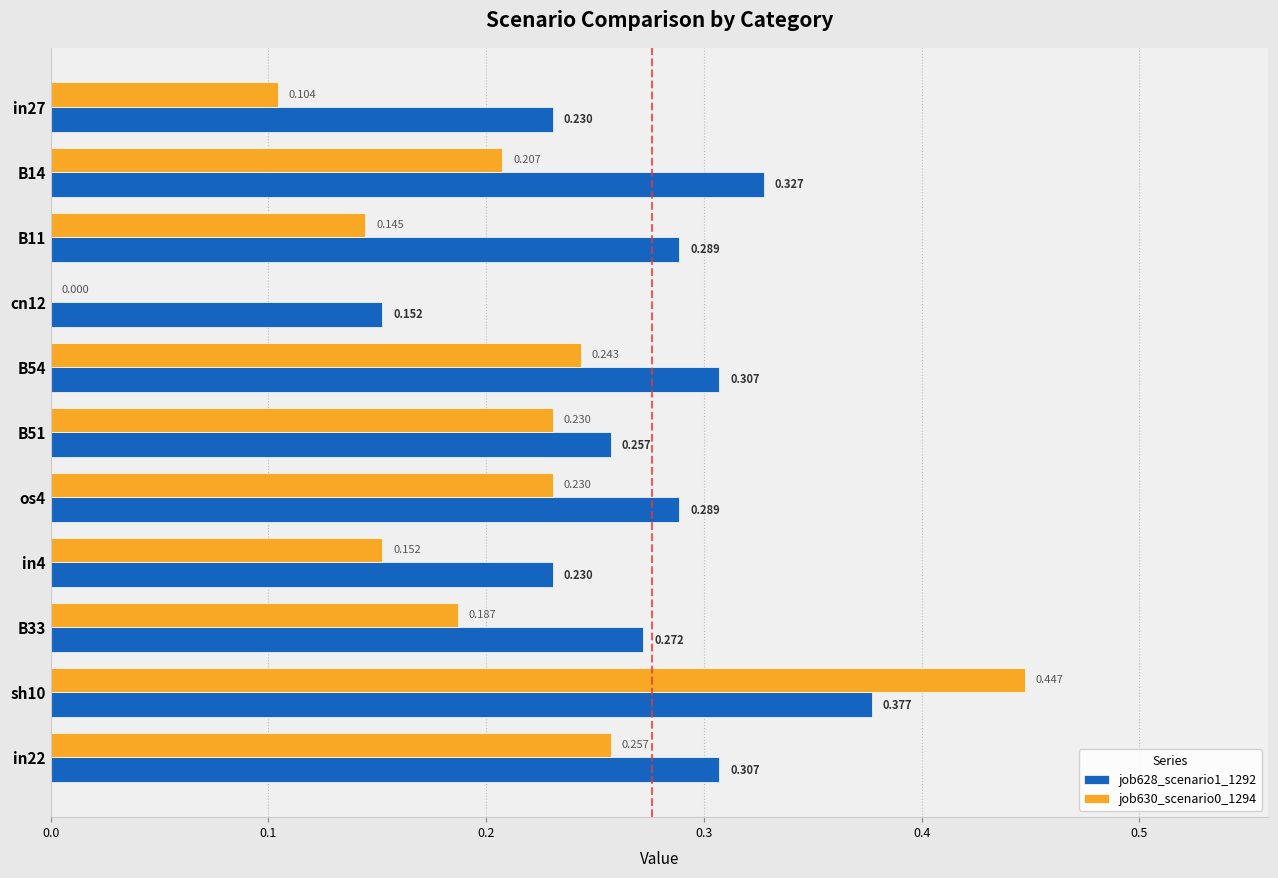

How many values in job630_scenario0_1294 are above zero?

10